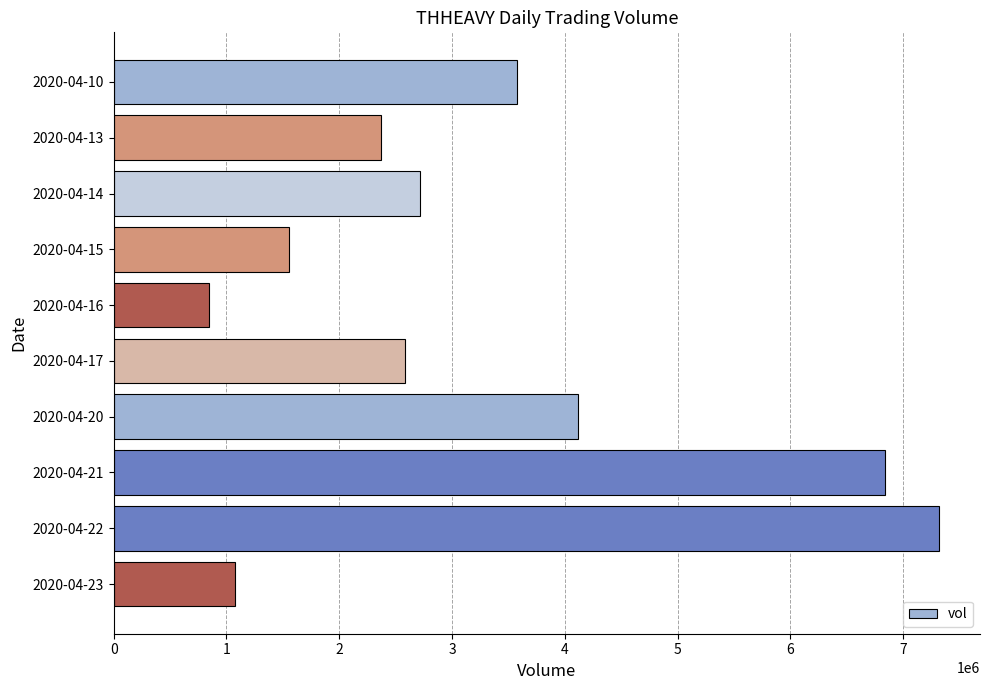

Is it true that the value at 2020-04-15 is 582356?

False